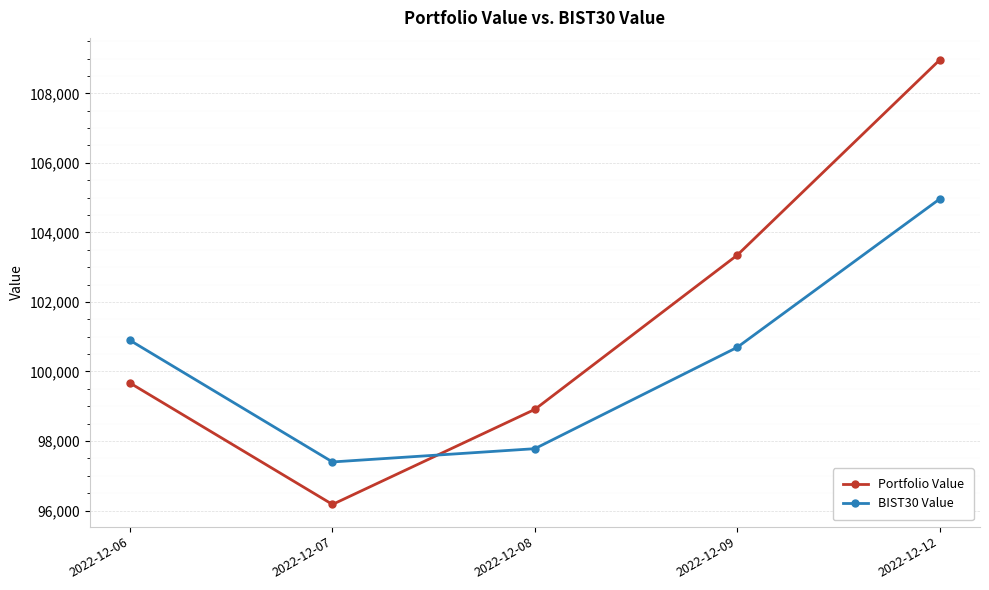

Which category has the highest value in the Portfolio Value series?

2022-12-12